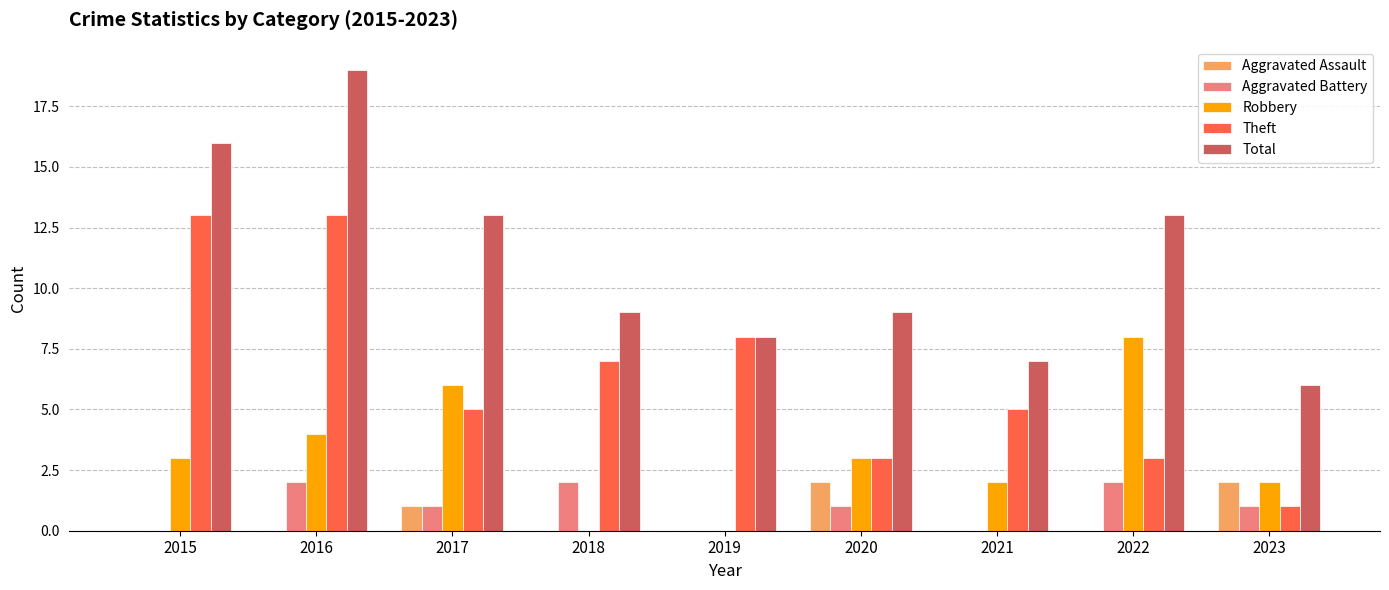

The Total series shows 8 at 2019. True or false?

True